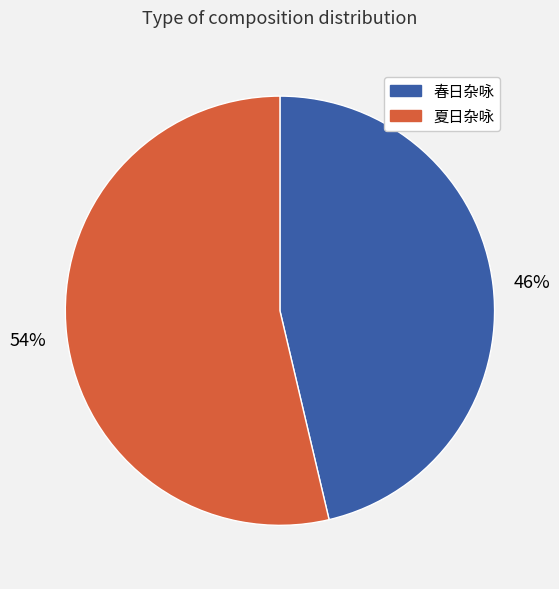

To the nearest percent, what is the average slice percentage?

50%